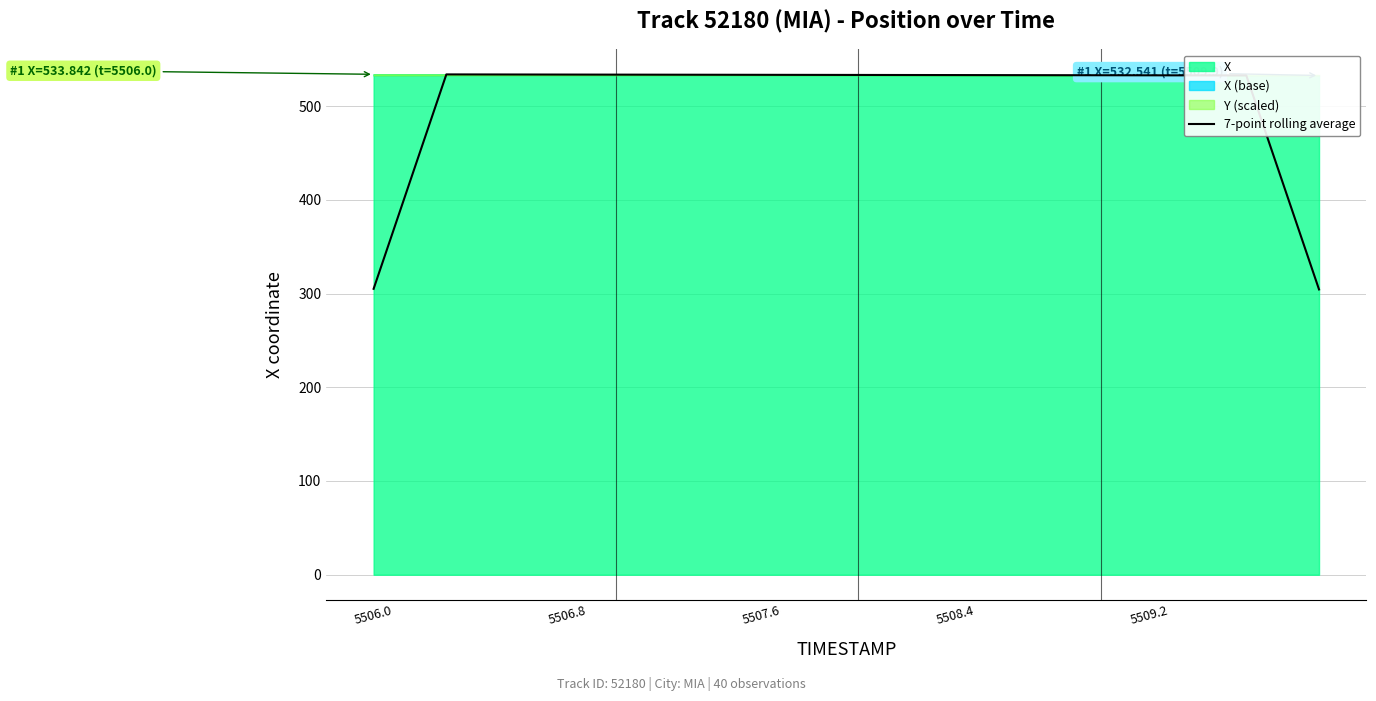

Reading left to right, list all the values displayed in this chart.

305.0	381.3	457.5	533.7	533.7	533.7	533.6	533.6	533.6	533.5	533.5	533.5	533.4	533.4	533.4	533.3	533.3	533.3	533.2	533.2	533.2	533.1	533.1	533.1	533.0	533.0	533.0	532.9	532.9	532.9	532.8	532.8	532.8	532.7	532.7	532.7	532.6	456.5	380.4	304.3